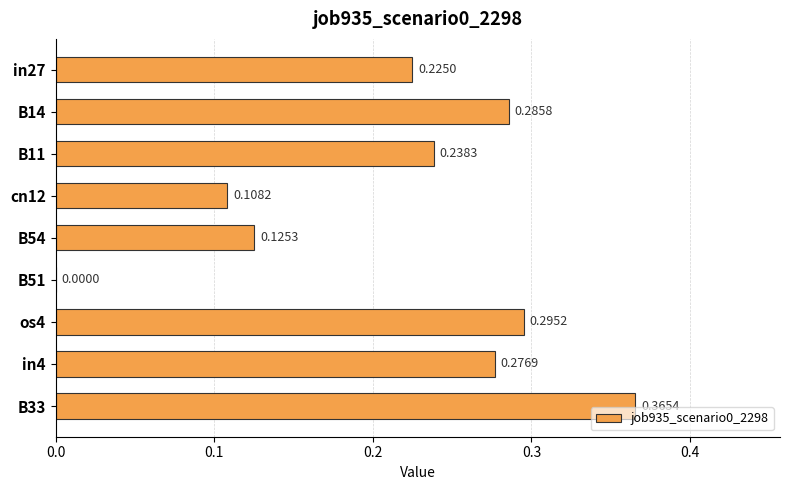

How many data points does each series have?

9